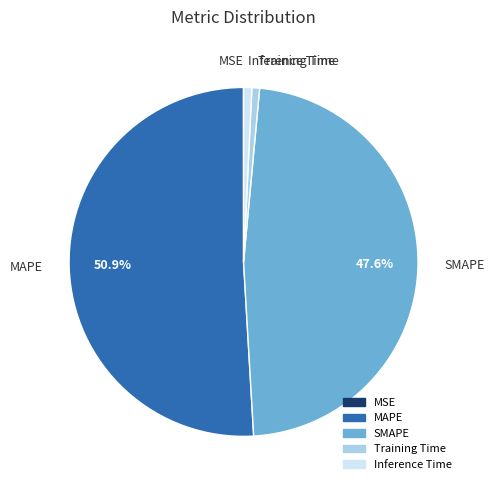

Which has a higher value, SMAPE or MAPE?

MAPE